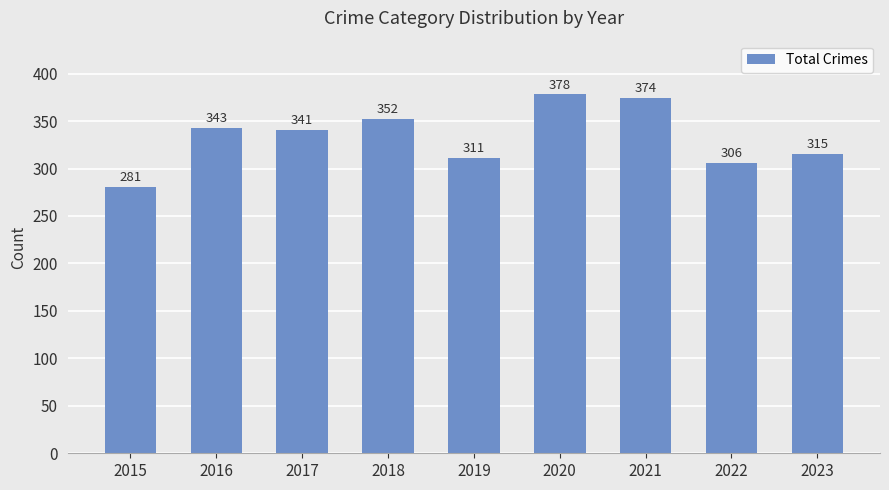

What is the average value?

333